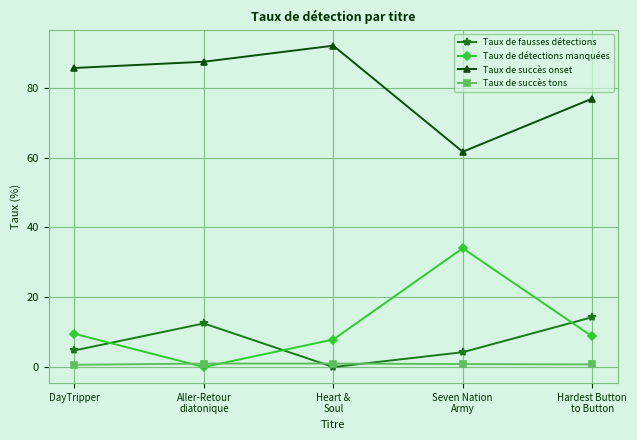

Where is the first local maximum for Taux de succès onset?

Heart &
Soul